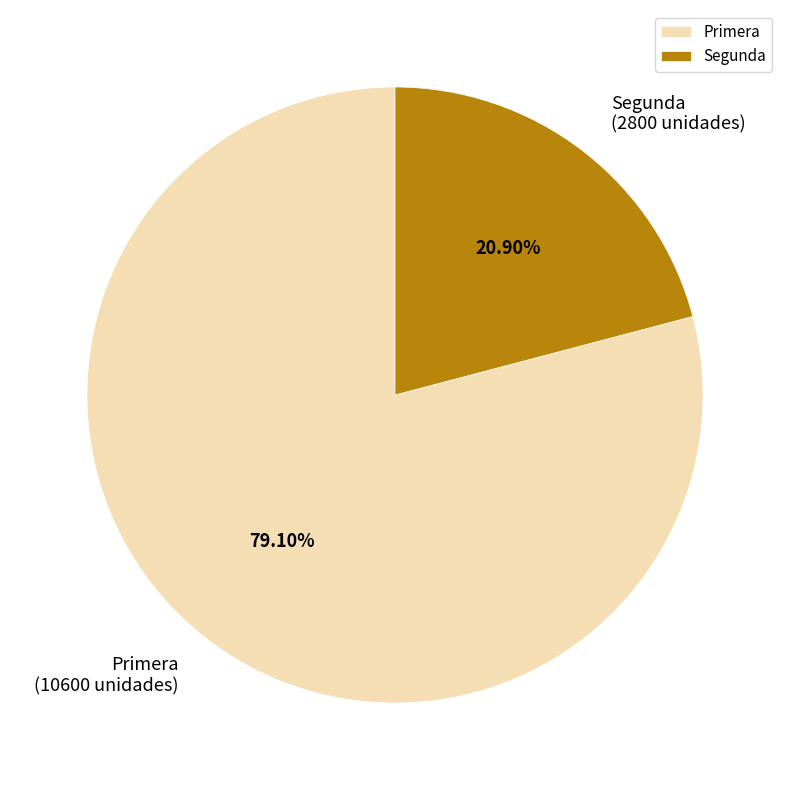

What is the total percentage of Segunda and Primera?

100.0%